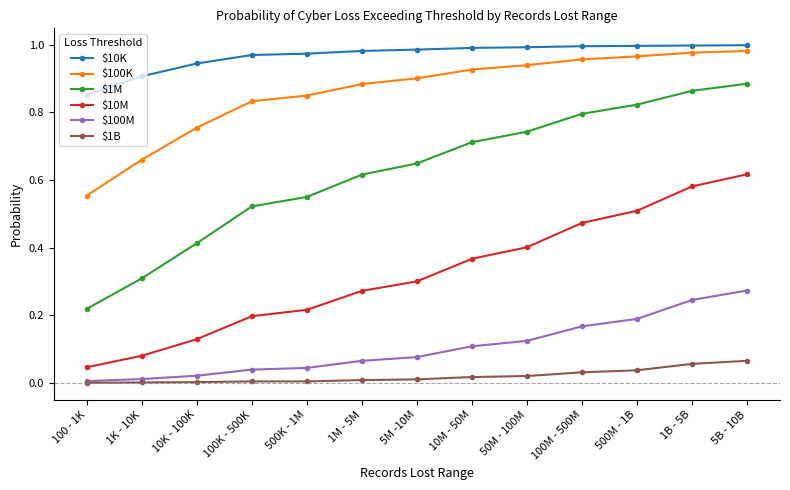

At which category is the sum across all series the highest?

5B - 10B